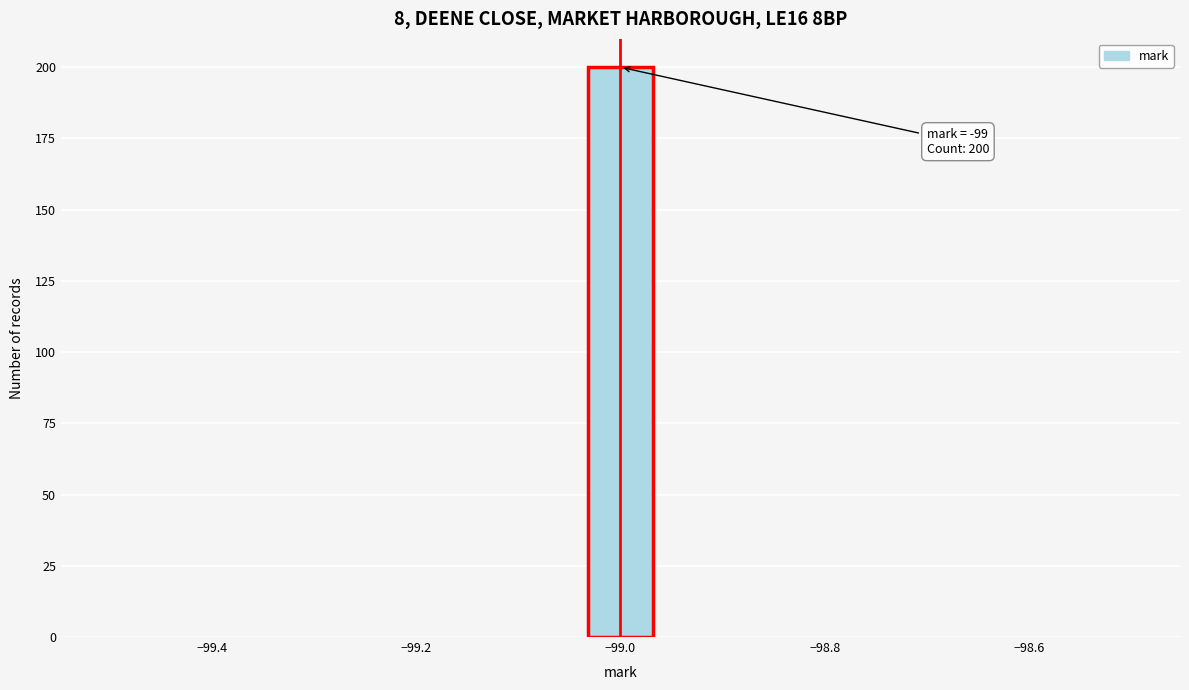

Read against the x-axis, roughly where is the centre of the tallest bar?

-99.00